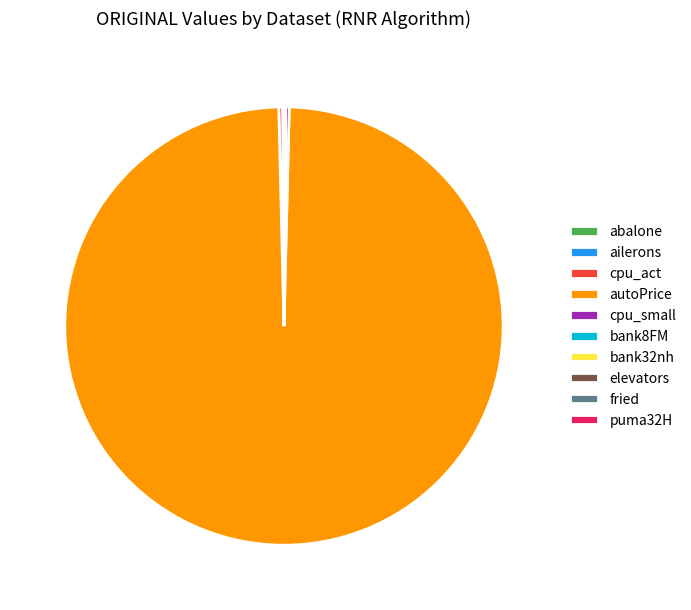

What is the majority slice?

autoPrice